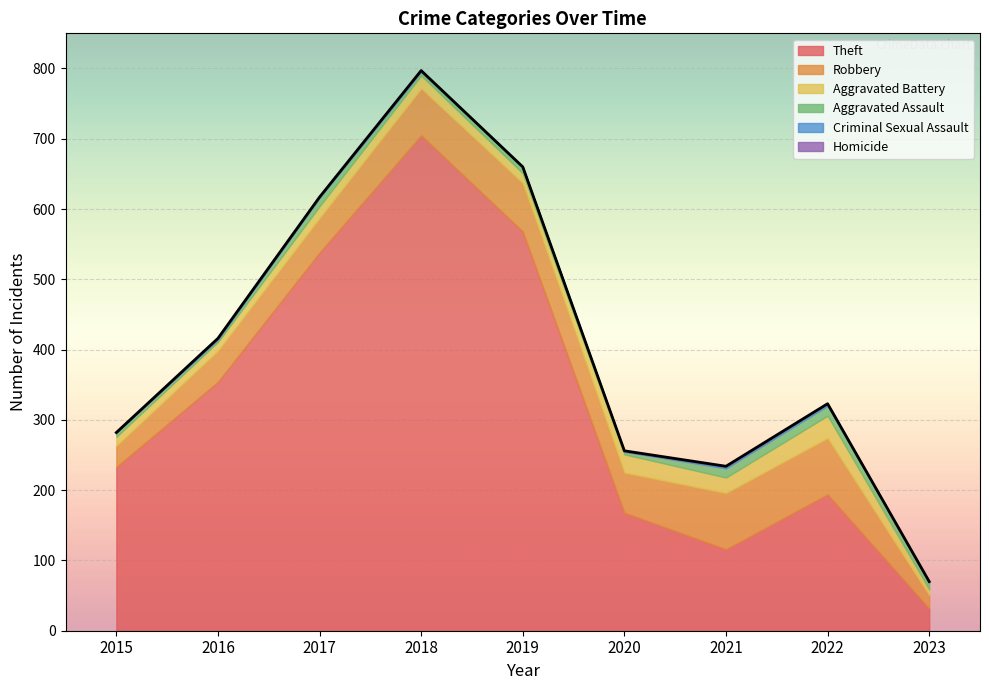

How many values in the Theft series are below 233?

4